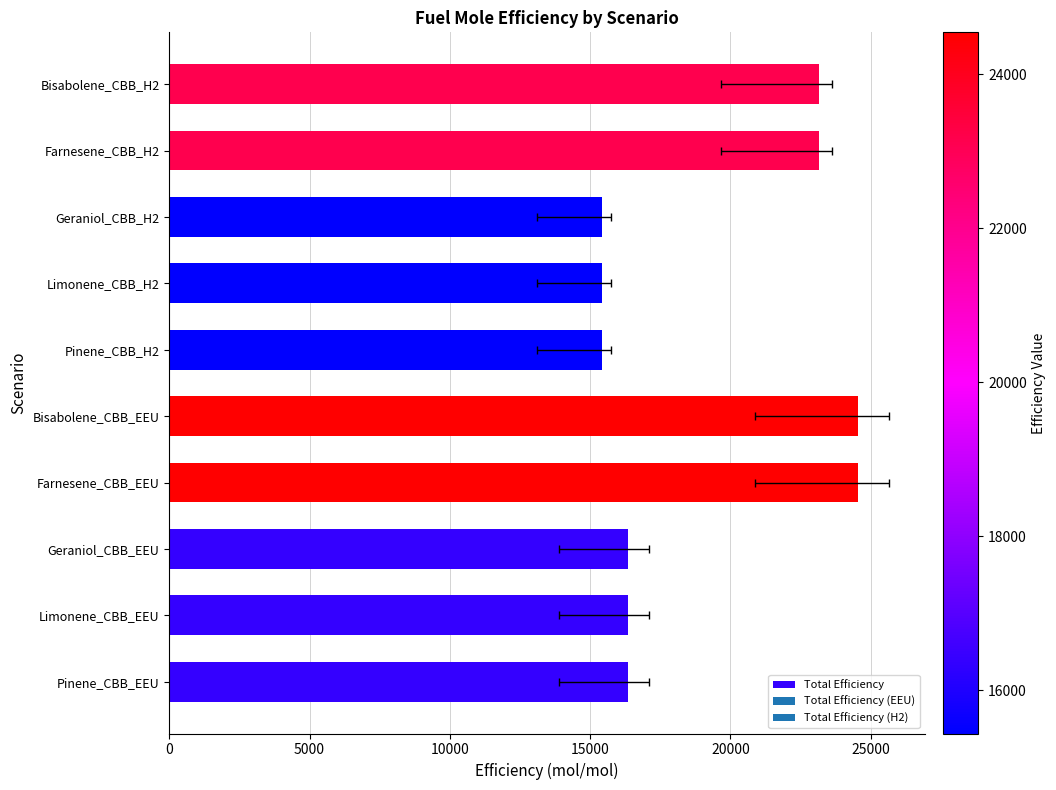

What is the maximum value shown in the chart?

24545.9